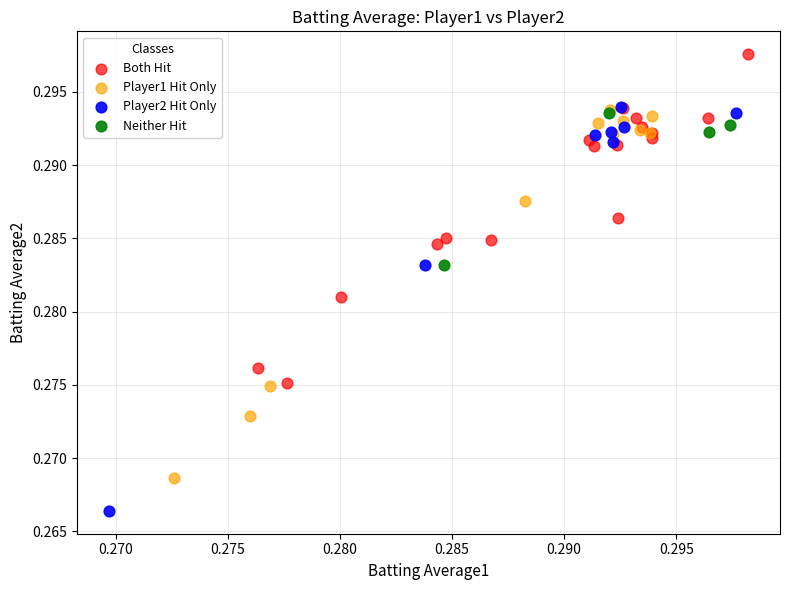

Which series contains the highest Y value?

Both Hit